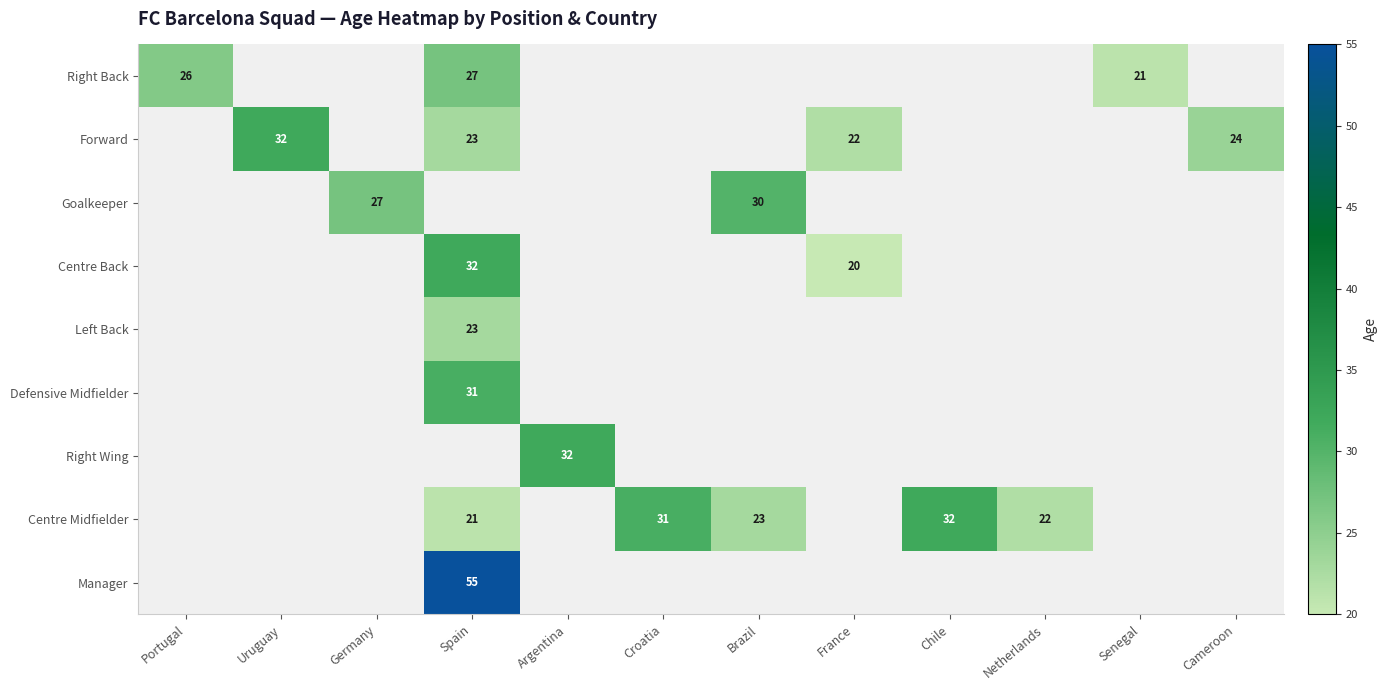

Is it true that Right Back equals 36 at Portugal?

False